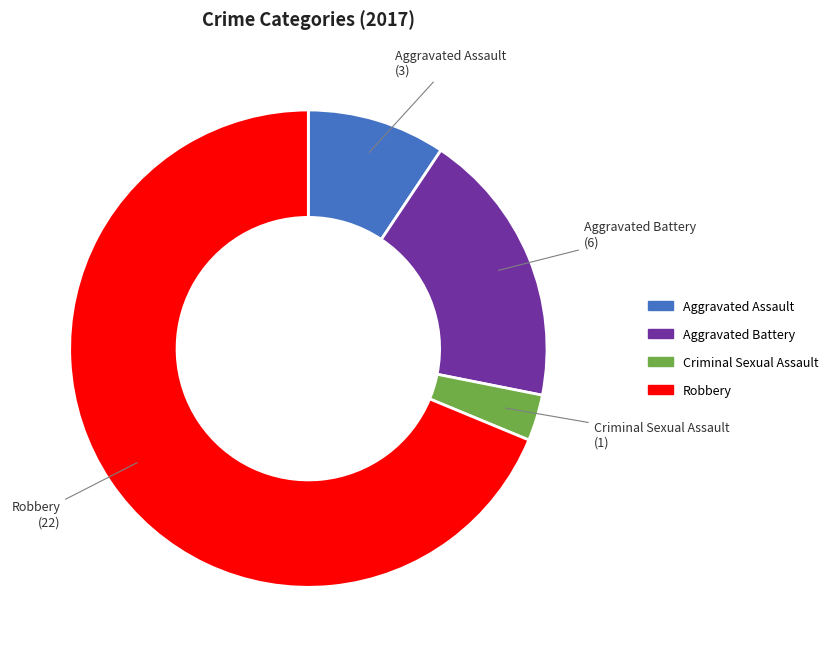

Count the number of slices in the pie.

4